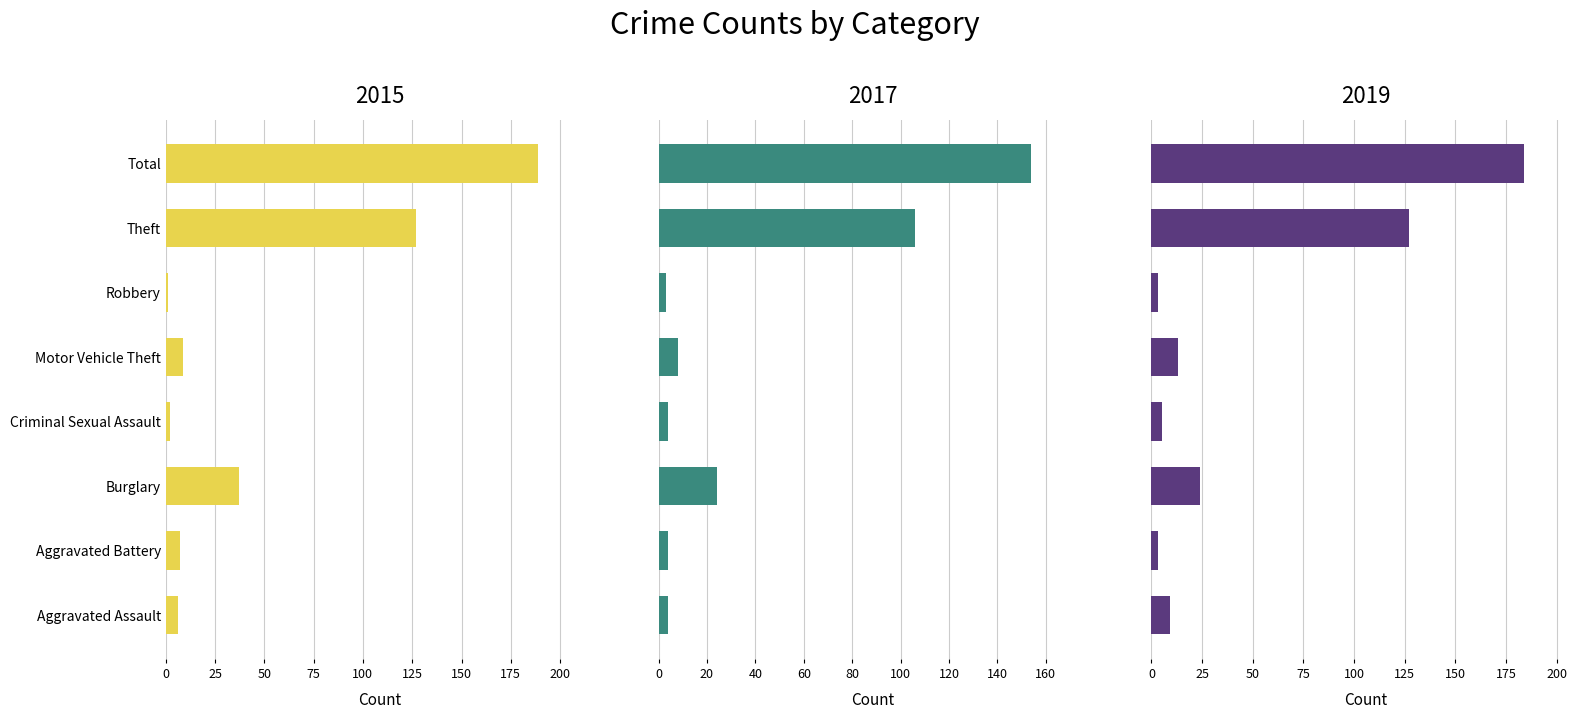

Reading left to right, what are all the values shown in this chart?

2015: 6	7	37	2	9	1	127	189
2017: 4	4	24	4	8	3	106	154
2019: 9	3	24	5	13	3	127	184